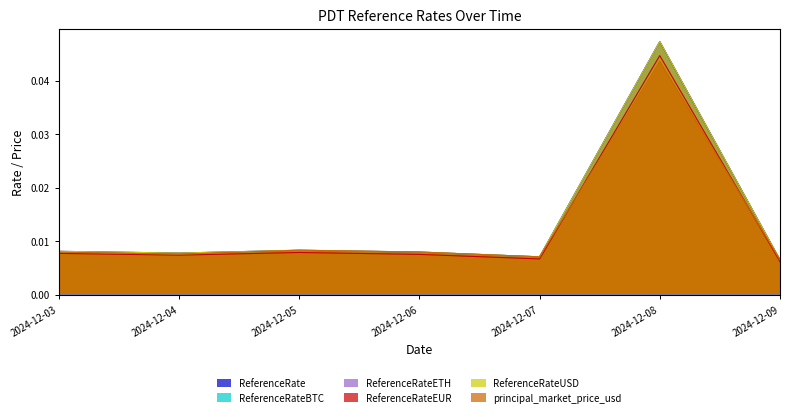

True or false: ReferenceRate and principal_market_price_usd intersect in this chart.

False